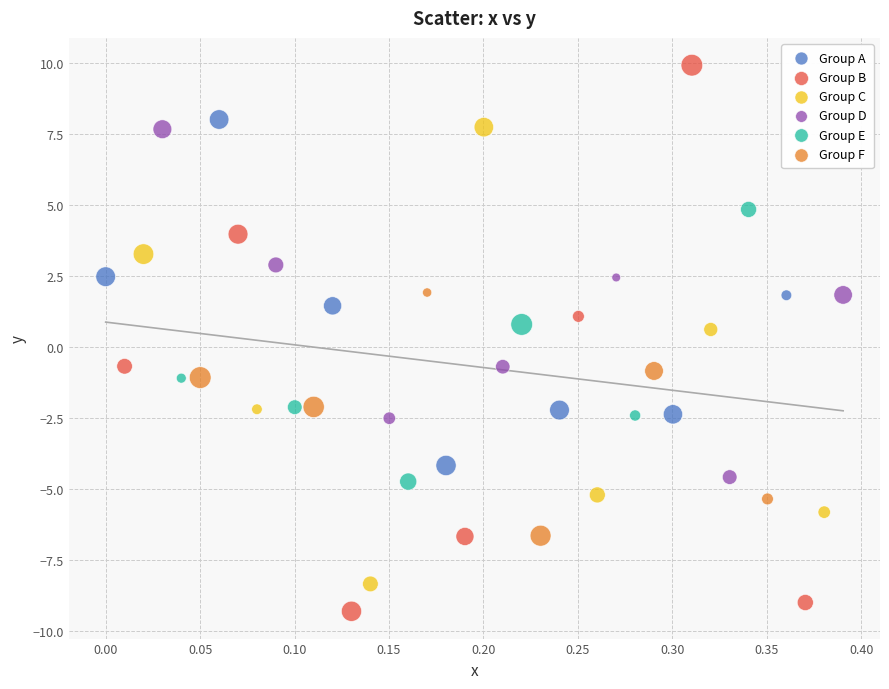

Which series has the largest Y range (max minus min)?

Group B